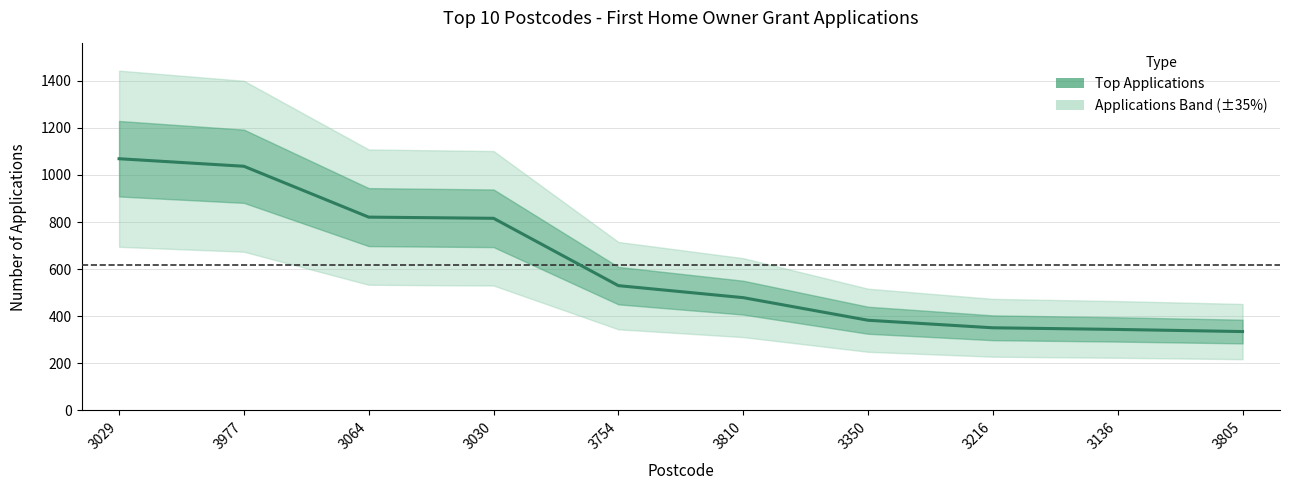

What is the label of the 2nd point from the left?

3977